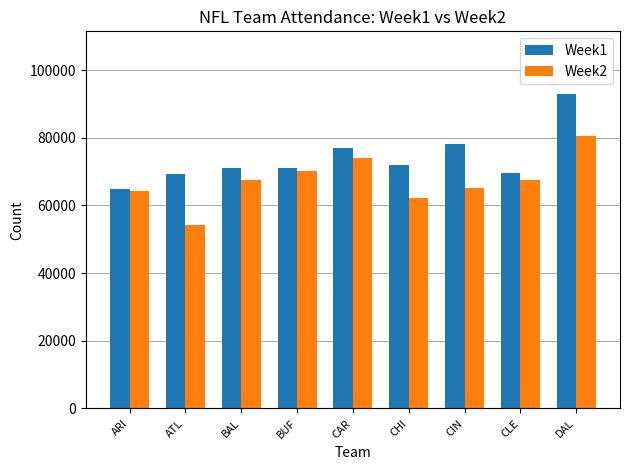

What position from the right is CHI?

4